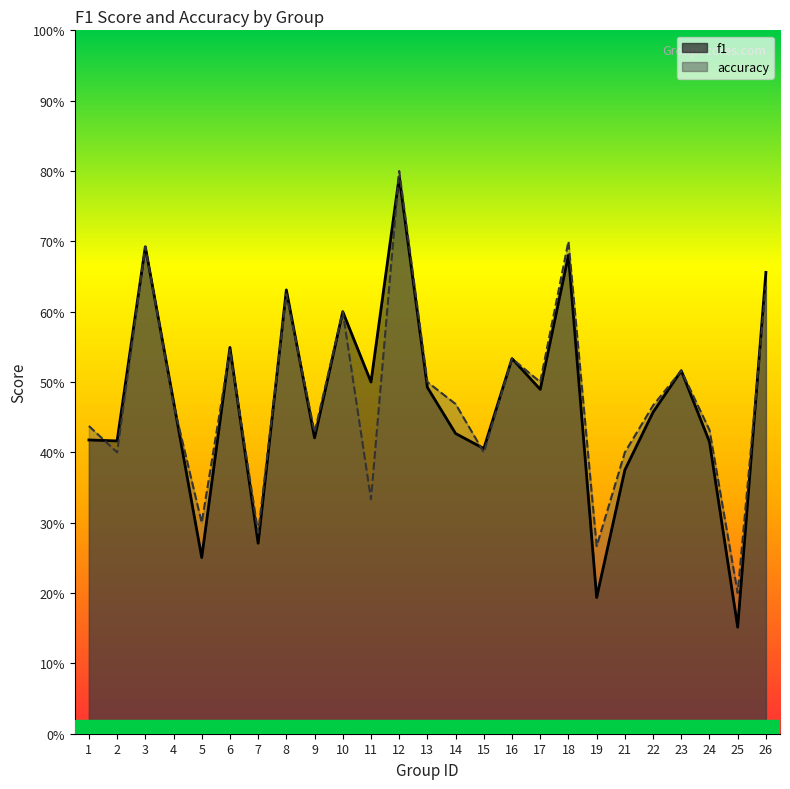

At which category does accuracy reach its first local valley?

2